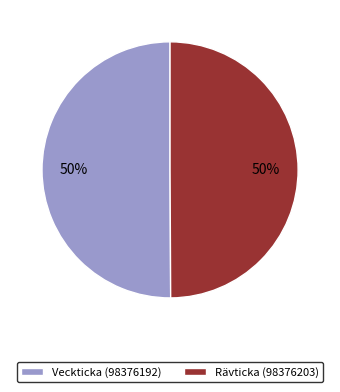

To the nearest percent, what is the combined percentage of Veckticka (98376192) and Rävticka (98376203)?

100%